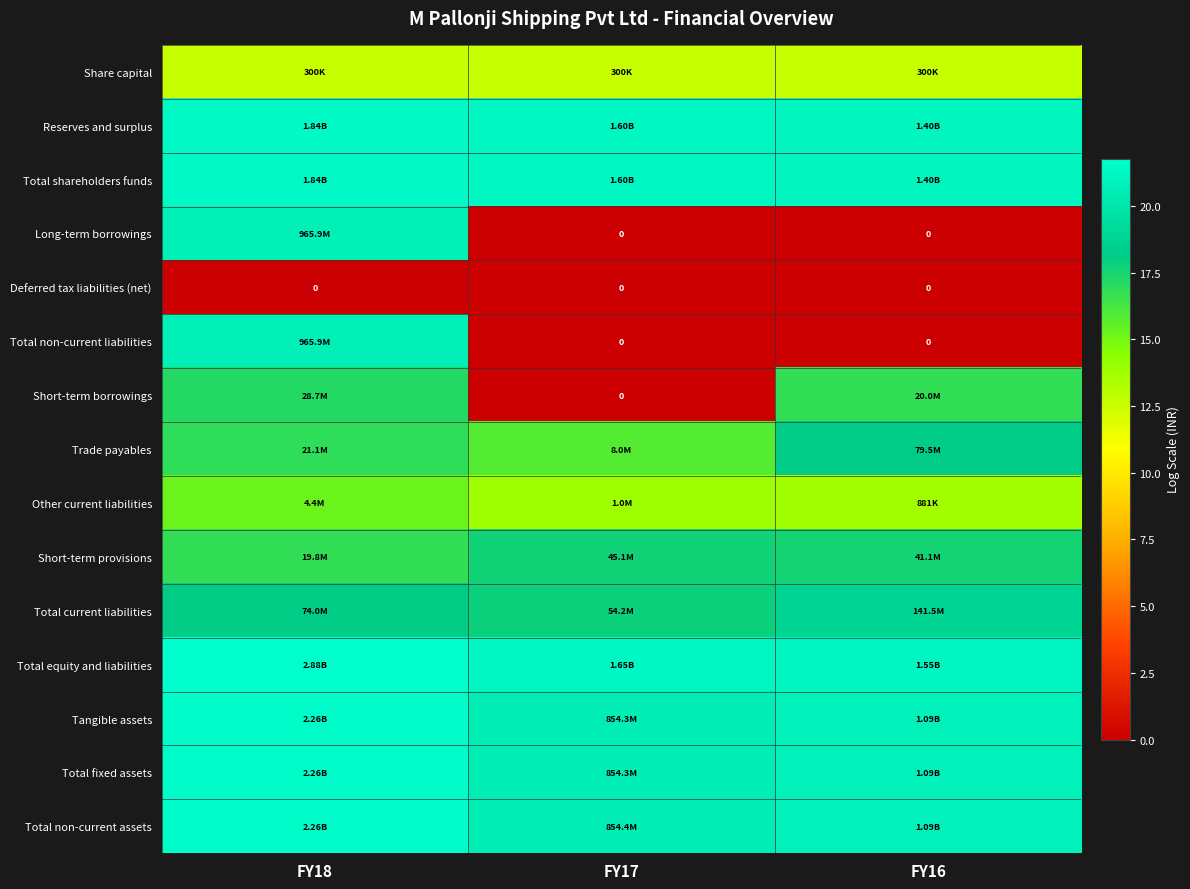

What is the difference between the Total non-current assets values at FY16 and FY17?

0.2